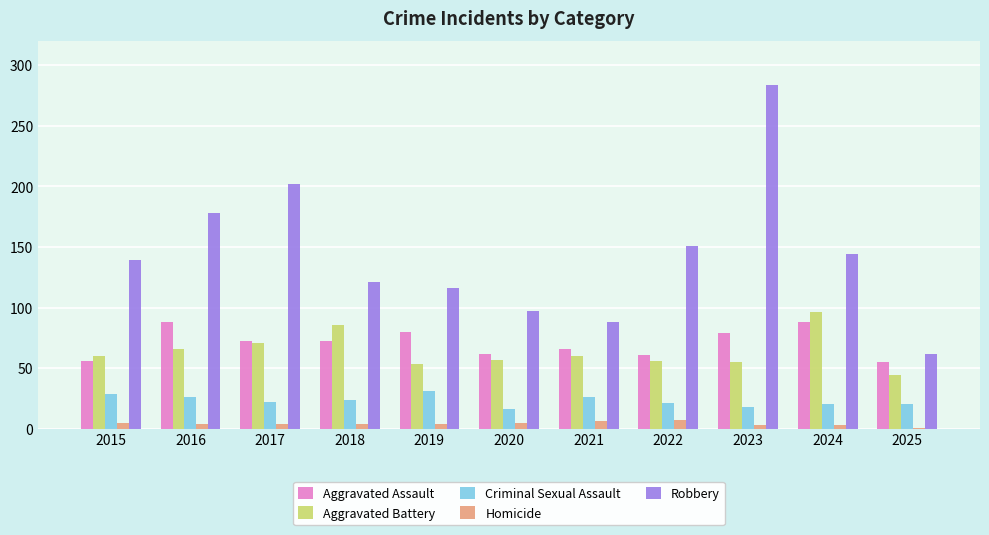

What are all the series names shown in the legend?

Aggravated Assault, Aggravated Battery, Criminal Sexual Assault, Homicide, Robbery